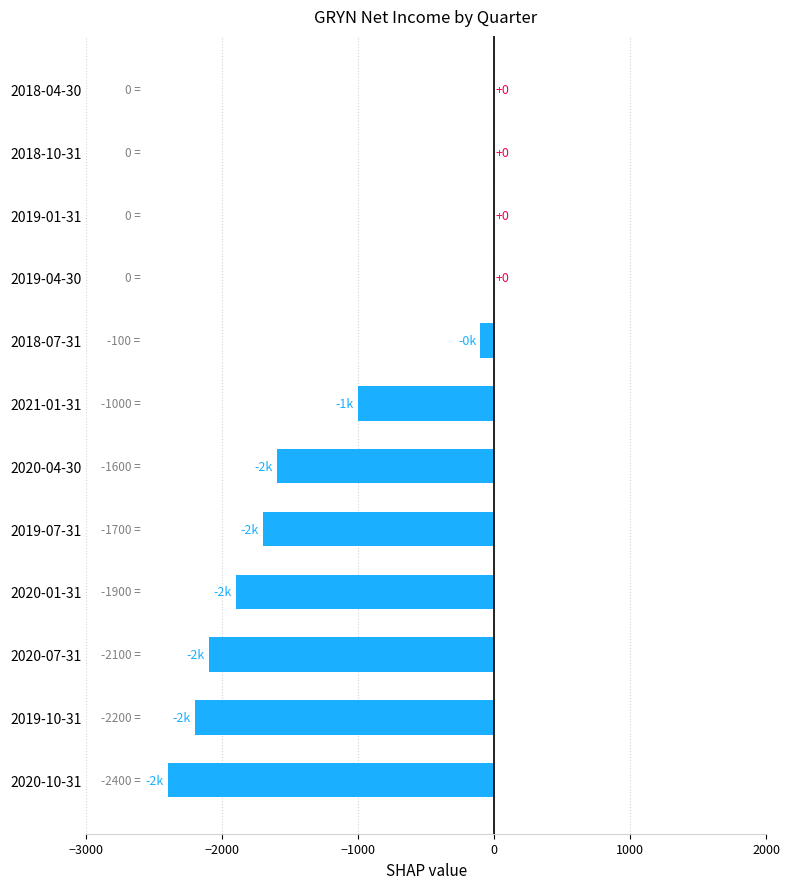

What is the sum of all values?

-13000